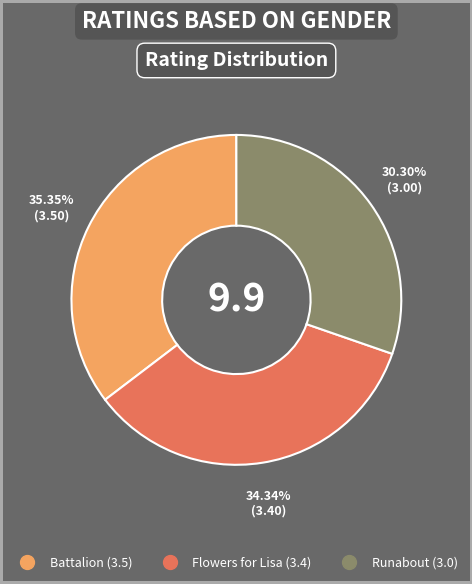

Is there any slice that represents more than half of the pie?

No